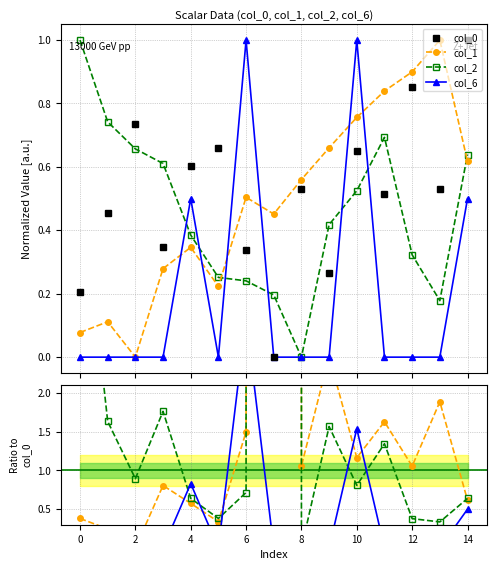

Read the col_0 value at 13.

0.5